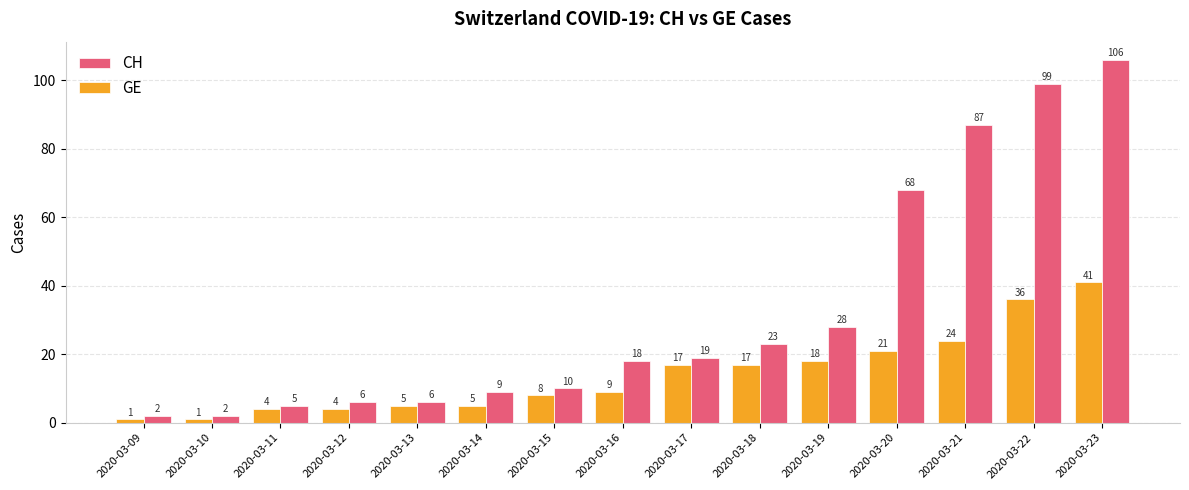

Rank the series at 2020-03-10 from highest to lowest value.

CH, GE